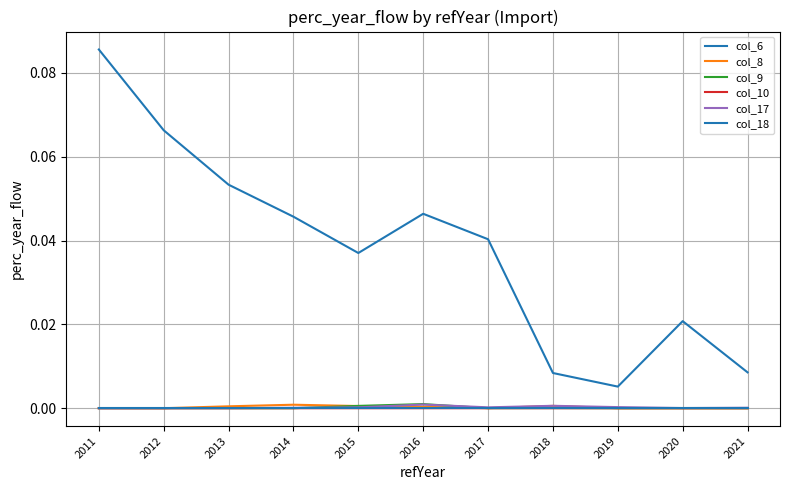

Is this an area chart (filled region under the line)?

No